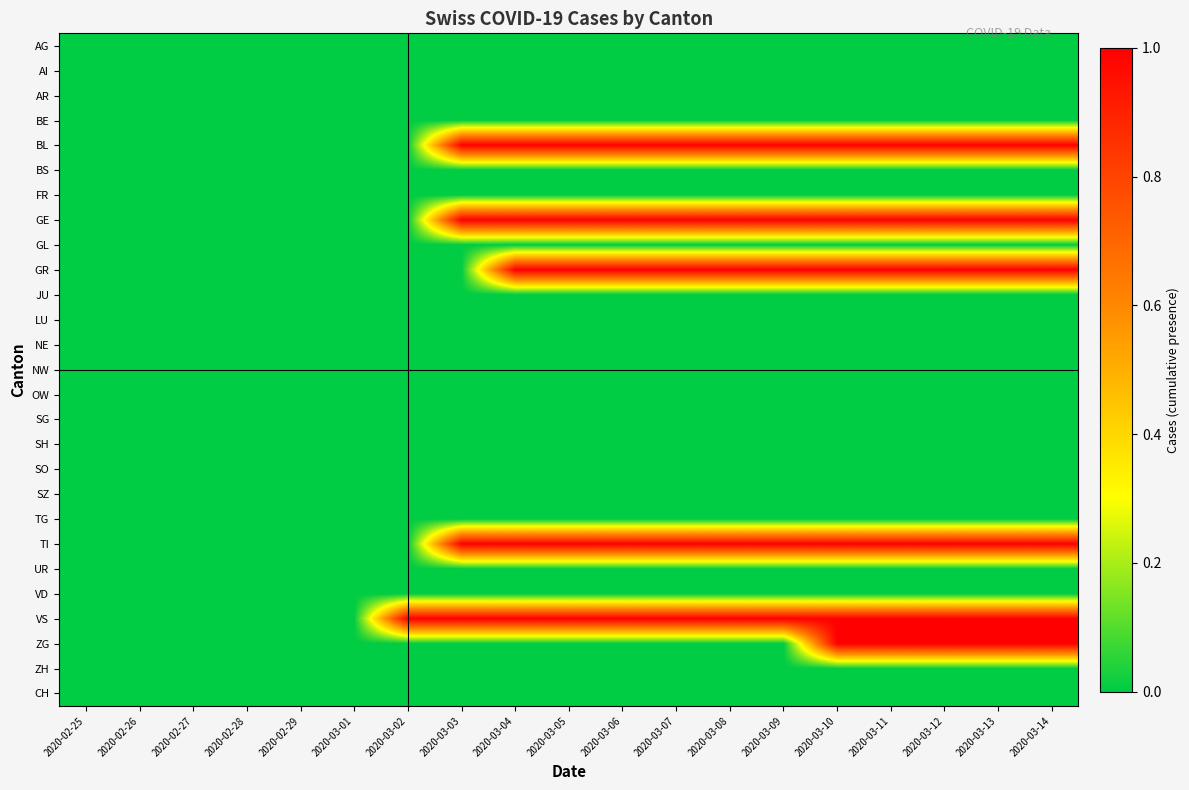

What is the total value across all series at 2020-03-11?

6